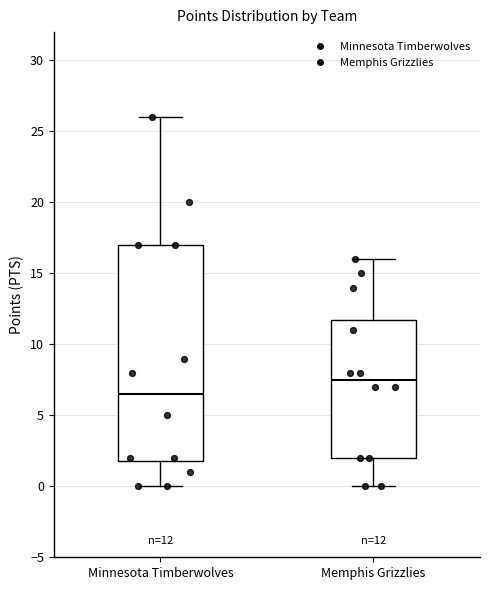

Which box has the highest median line?

Memphis Grizzlies